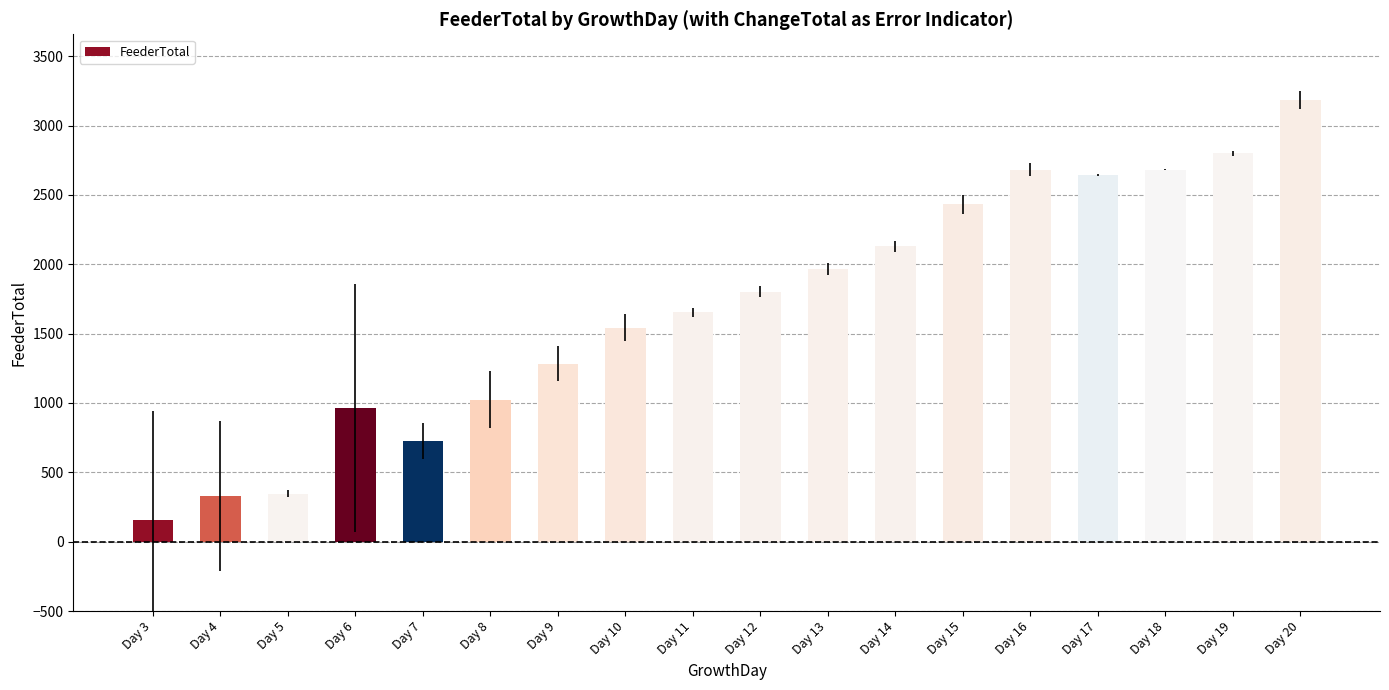

Which category has the highest value across all series?

Day 20